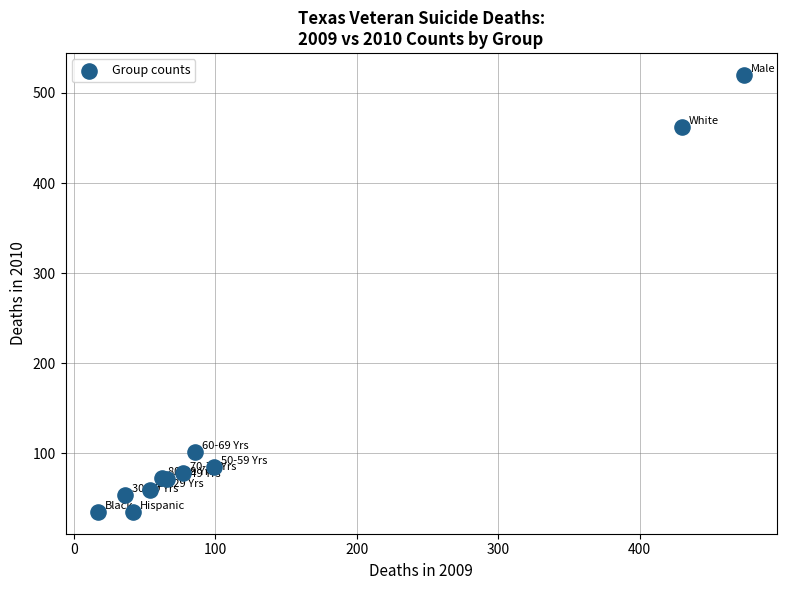

What Y value in the scatter plot is closest to 277?

102